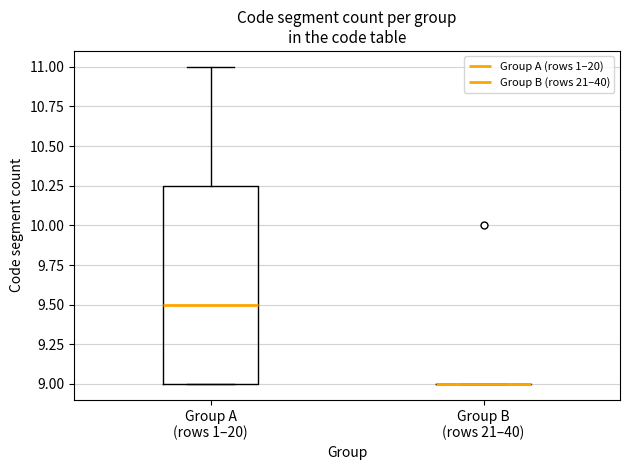

Reading left to right, transcribe this box plot: for each box, give where its median line is, the range the box spans, and where its two whiskers end, as read against the y-axis. The values are not printed on the chart, so give them approximately, as read against the axis.

Group A (rows 1–20): median 9.50, box 9.00 to 10.25, whiskers 9.00 to 11.00
Group B (rows 21–40): box collapsed to a line at 9.00, whiskers 9.00 to 9.00